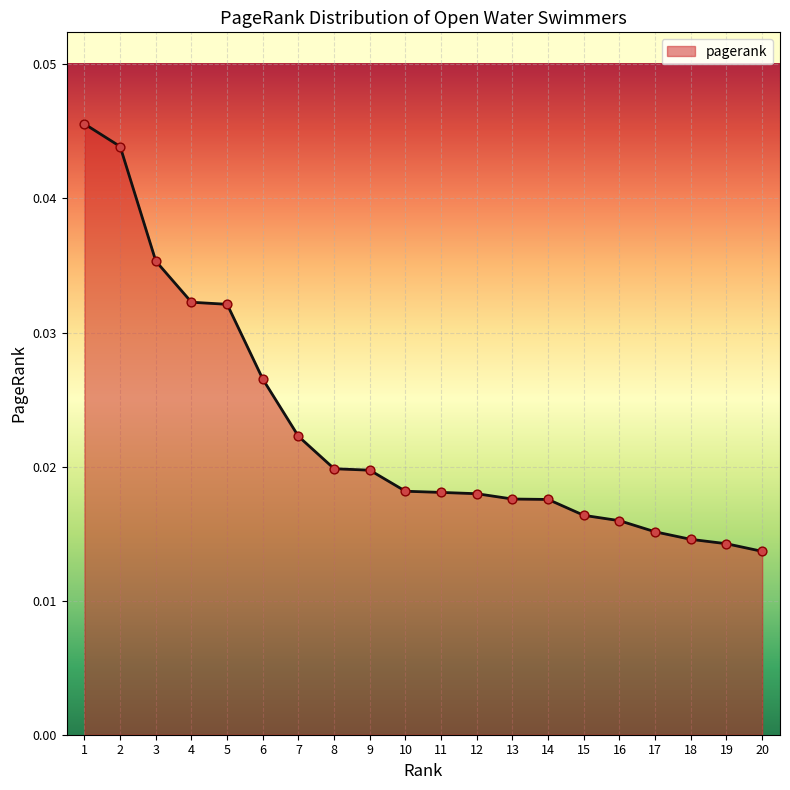

Between 20 and 15, which is larger?

15